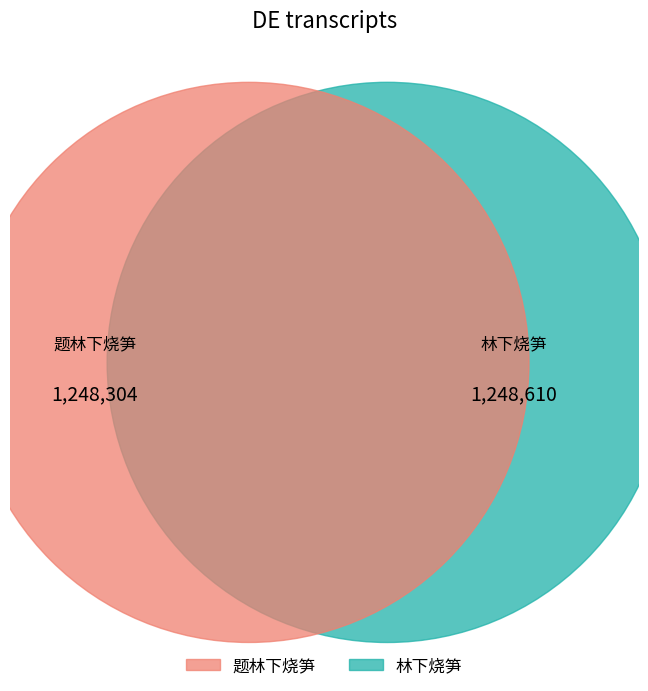

How many slices are in this pie chart?

2